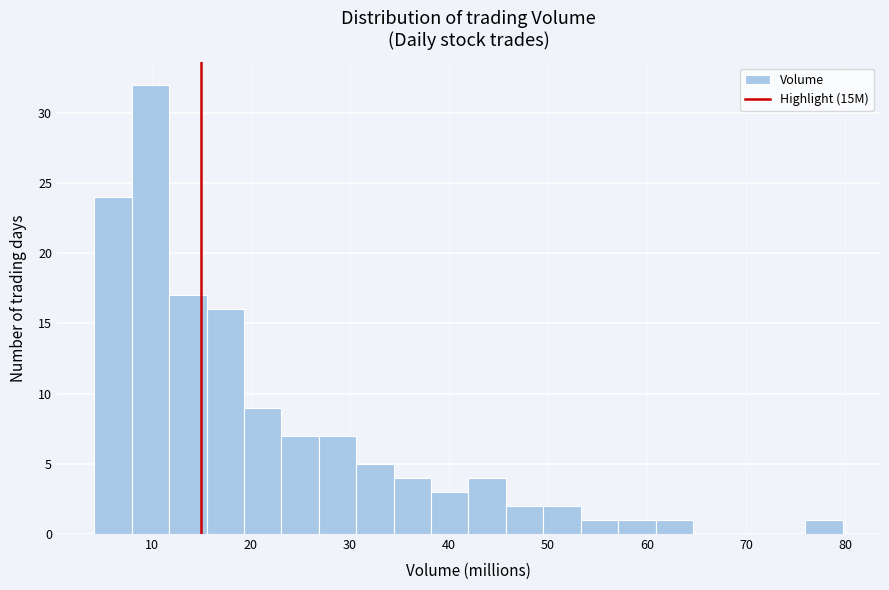

Read against the x-axis, roughly where is the centre of the tallest bar?

10